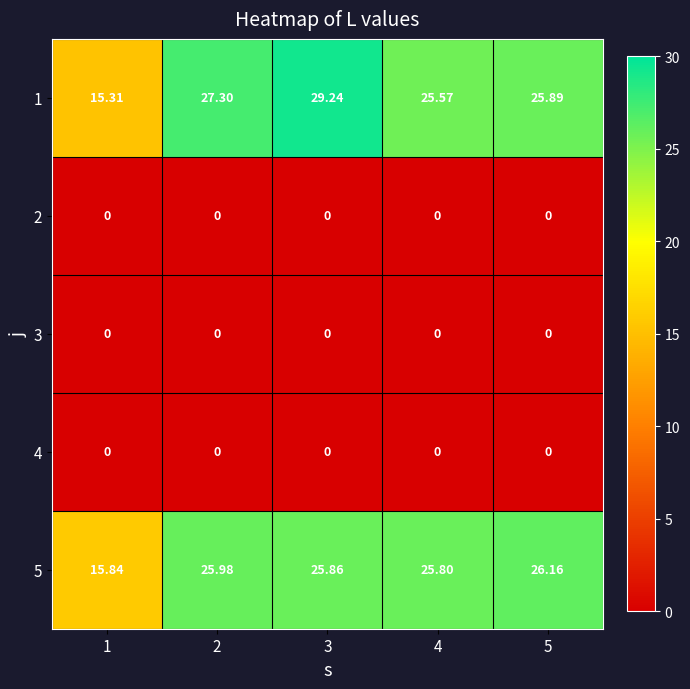

How many categories are shown in the chart?

5